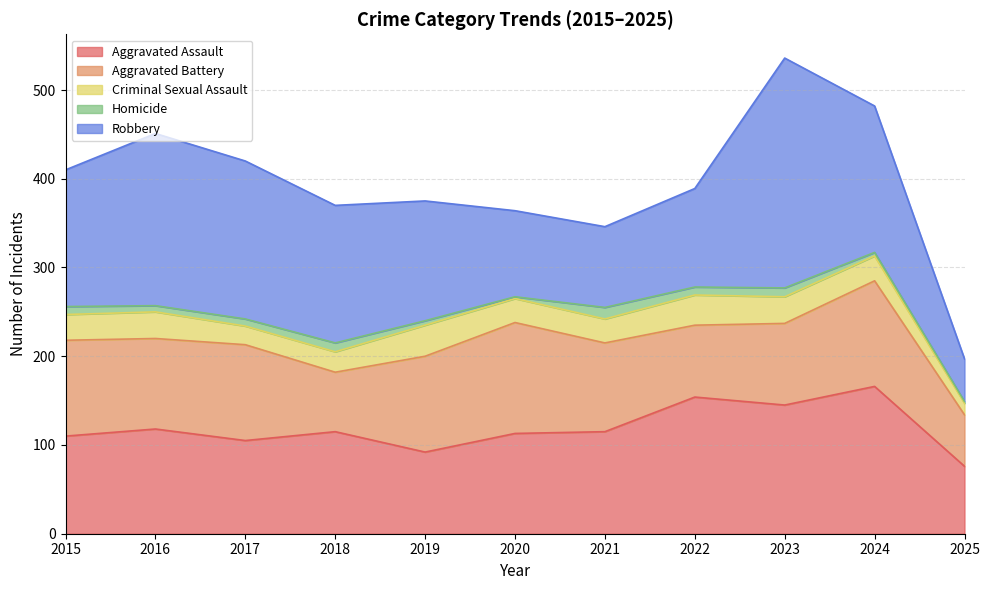

At 2017, list the series in order from smallest to largest.

Homicide, Criminal Sexual Assault, Aggravated Assault, Aggravated Battery, Robbery